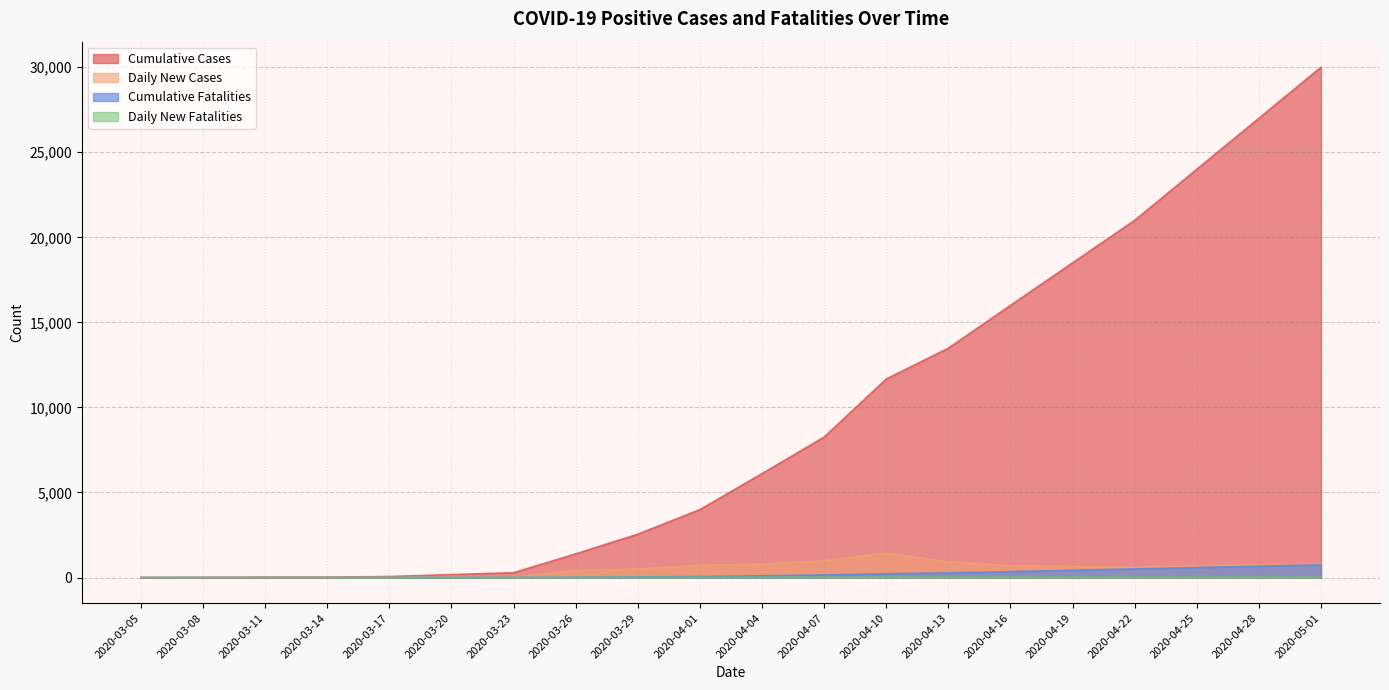

Reading left to right, what are all the values shown in this chart?

Cumulative Cases: 2020-03-05=0	2020-03-08=6	2020-03-11=19	2020-03-14=23	2020-03-17=63	2020-03-20=175	2020-03-23=287	2020-03-26=1394	2020-03-29=2552	2020-04-01=3996	2020-04-04=6112	2020-04-07=8261	2020-04-10=11671	2020-04-13=13484	2020-04-16=16000	2020-04-19=18500	2020-04-22=21000	2020-04-25=24000	2020-04-28=27000	2020-05-01=30000
Daily New Cases: 2020-03-05=0	2020-03-08=0	2020-03-11=4	2020-03-14=0	2020-03-17=8	2020-03-20=67	2020-03-23=25	2020-03-26=419	2020-03-29=504	2020-04-01=730	2020-04-04=788	2020-04-07=988	2020-04-10=1441	2020-04-13=923	2020-04-16=700	2020-04-19=650	2020-04-22=600	2020-04-25=700	2020-04-28=750	2020-05-01=800
Cumulative Fatalities: 2020-03-05=0	2020-03-08=0	2020-03-11=0	2020-03-14=0	2020-03-17=2	2020-03-20=6	2020-03-23=9	2020-03-26=19	2020-03-29=35	2020-04-01=59	2020-04-04=104	2020-04-07=154	2020-04-10=226	2020-04-13=271	2020-04-16=350	2020-04-19=430	2020-04-22=510	2020-04-25=590	2020-04-28=670	2020-05-01=750
Daily New Fatalities: 2020-03-05=0	2020-03-08=0	2020-03-11=0	2020-03-14=0	2020-03-17=2	2020-03-20=3	2020-03-23=4	2020-03-26=7	2020-03-29=8	2020-04-01=18	2020-04-04=18	2020-04-07=15	2020-04-10=28	2020-04-13=18	2020-04-16=20	2020-04-19=22	2020-04-22=18	2020-04-25=20	2020-04-28=22	2020-05-01=20